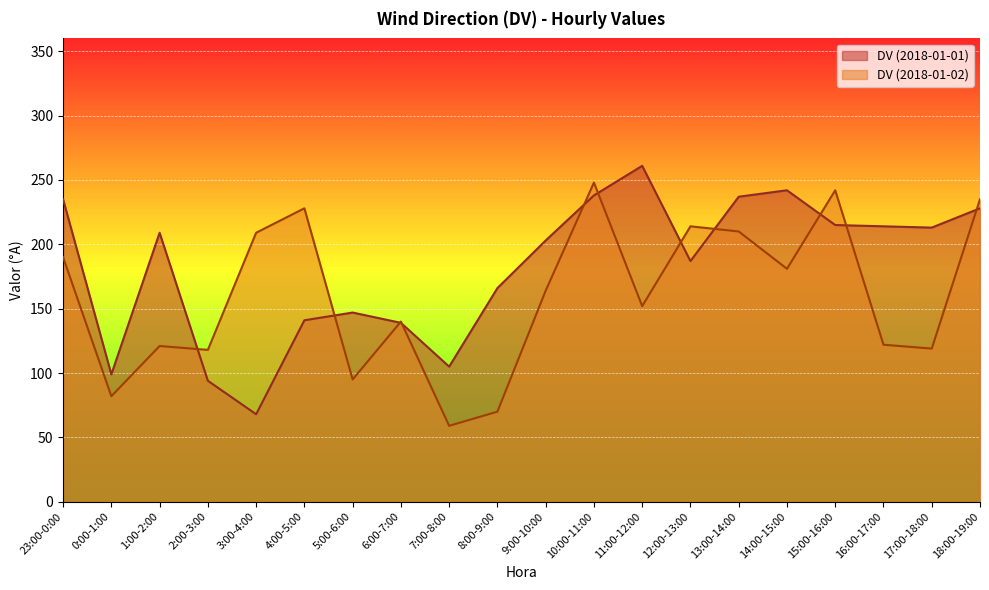

Does the chart display data point markers on the line(s)?

No